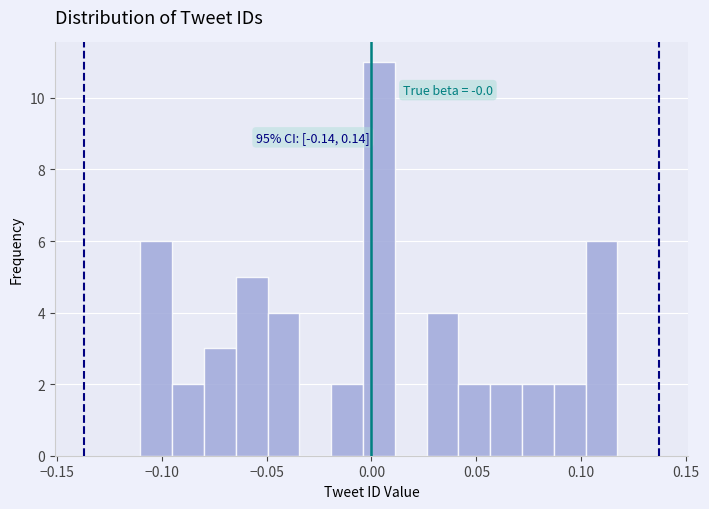

Read against the x-axis, roughly where is the centre of the tallest bar?

0.005